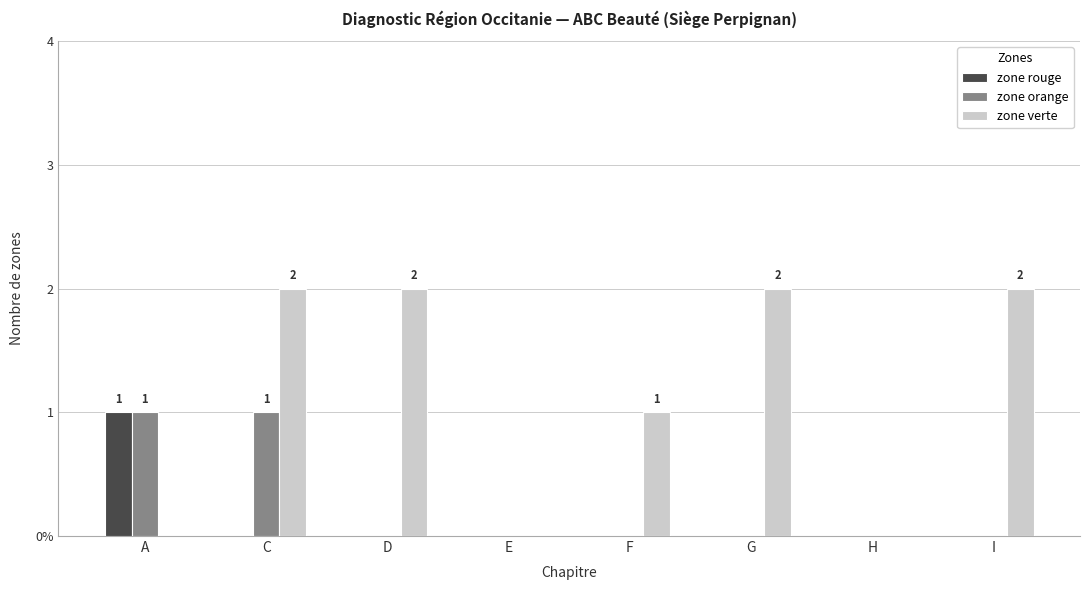

Does the chart contain stacked bars?

No